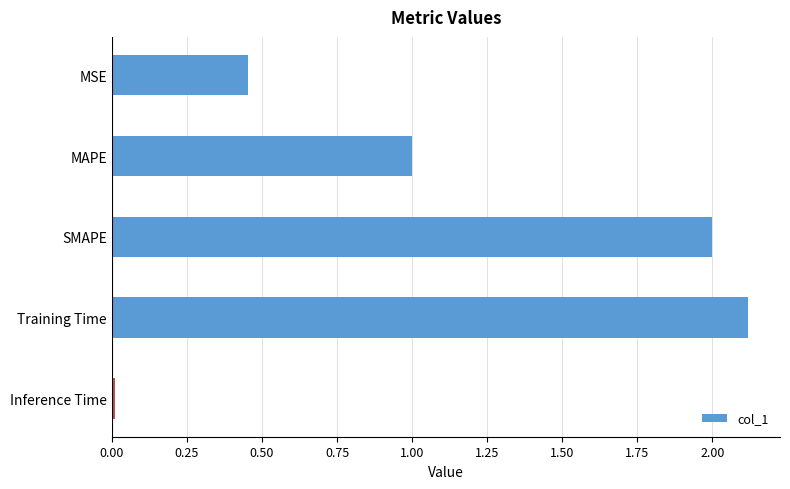

At which label is the value closest to 1?

MAPE